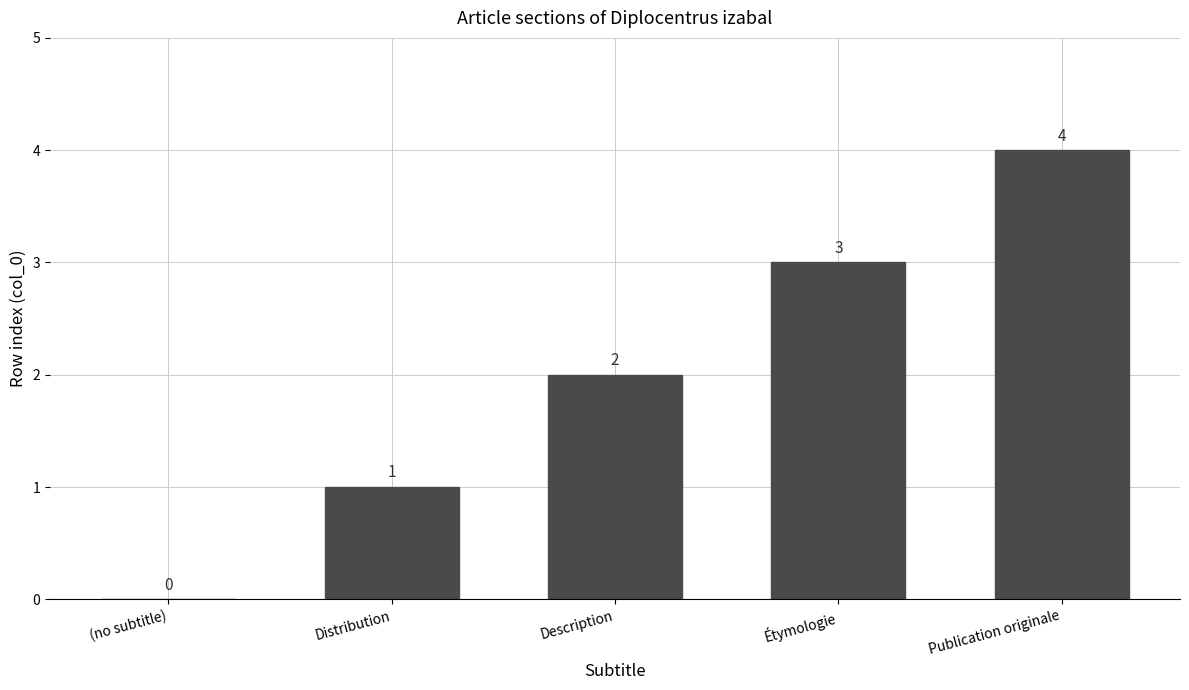

What is the maximum value shown in the chart?

4